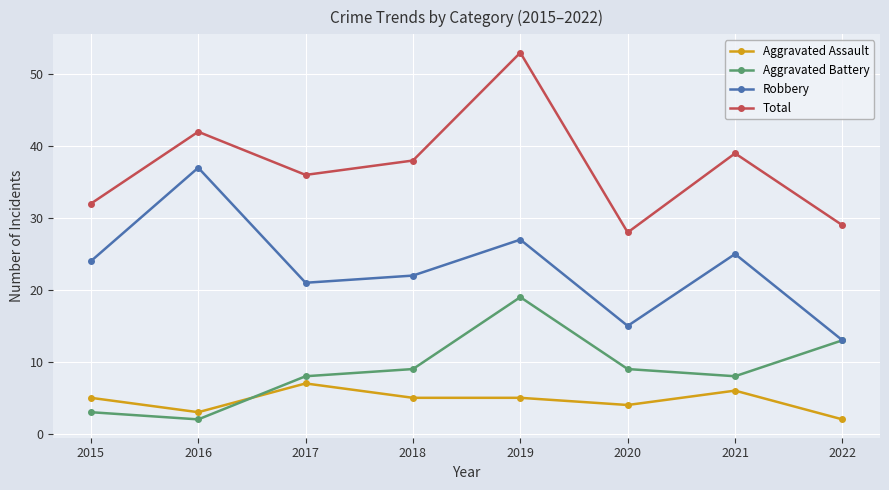

The value of Total at 2020 is 28. True or false?

True